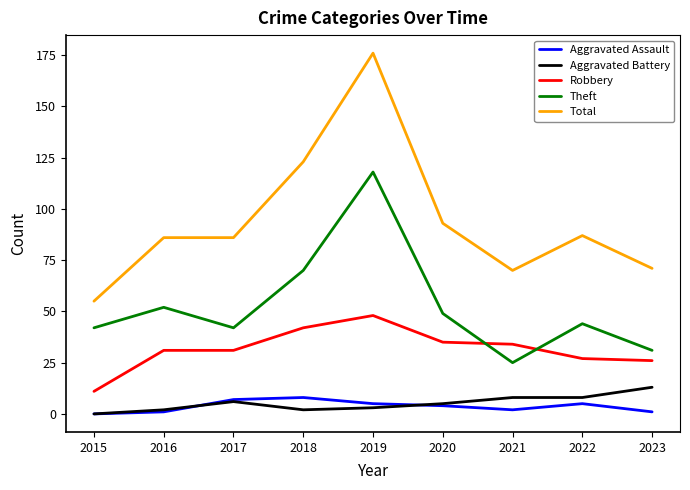

Which label corresponds to the largest value in the chart?

2019